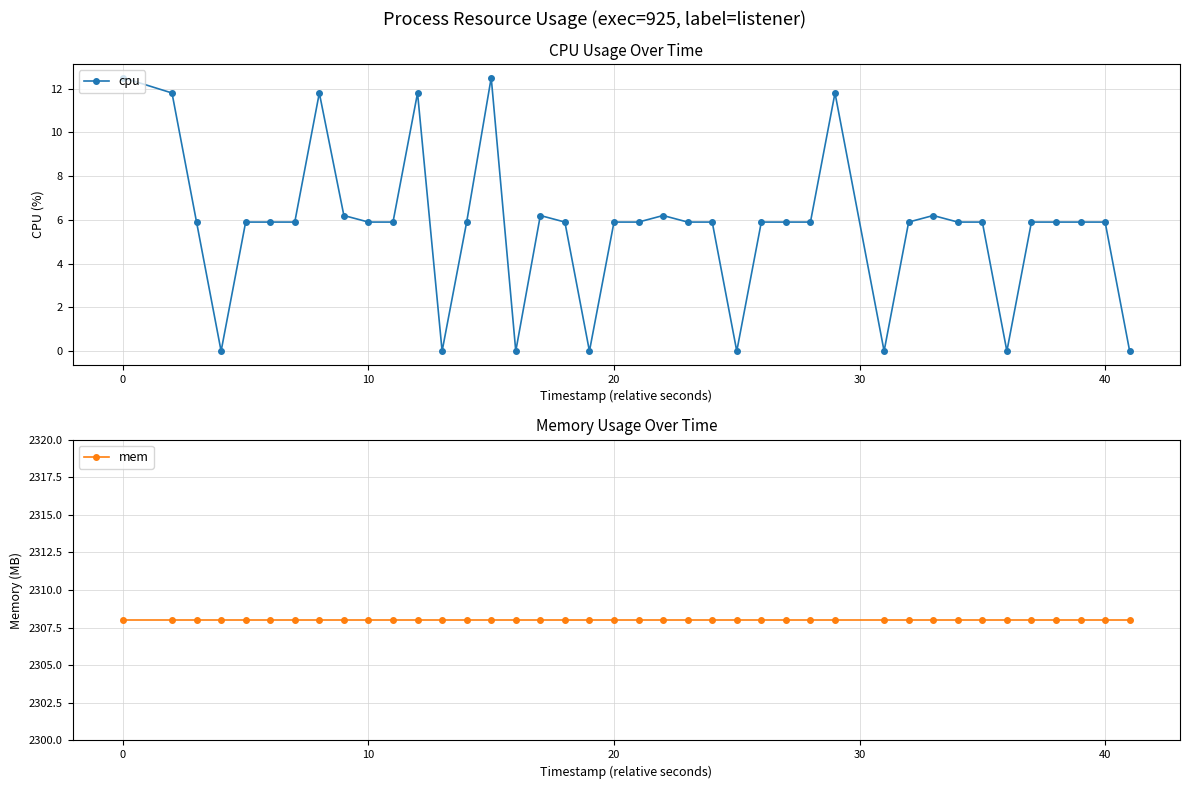

What is the difference between the second highest and minimum values in the cpu series?

12.5